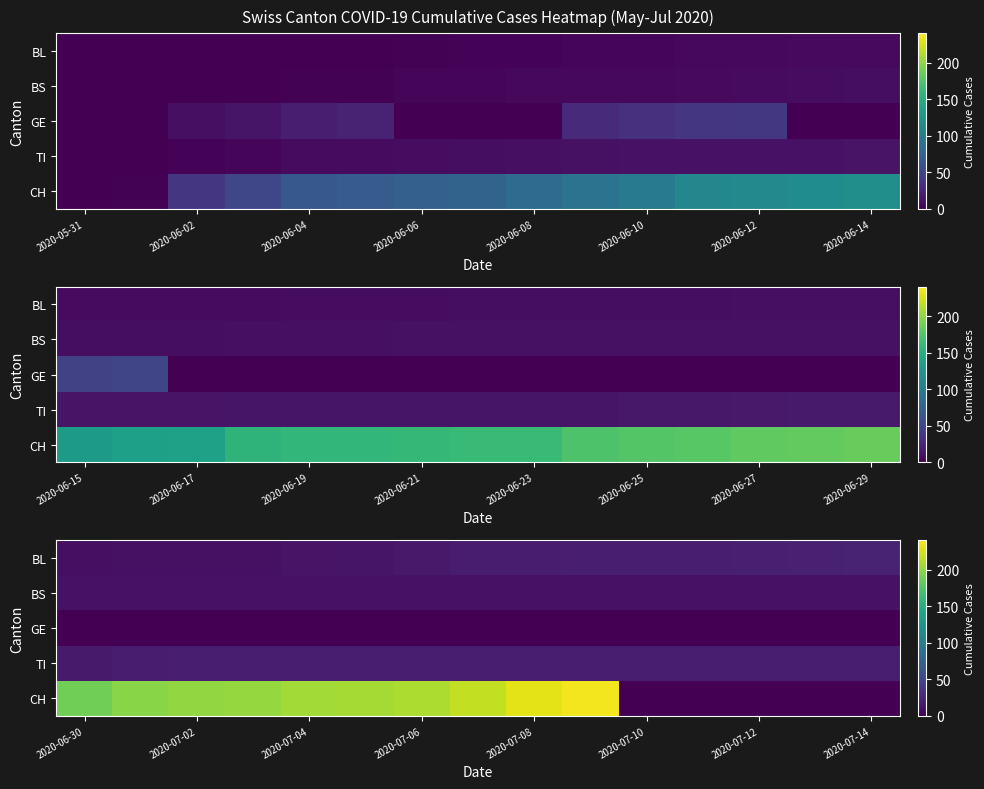

True or false: BS has a value of 17 at 2020-07-04.

False